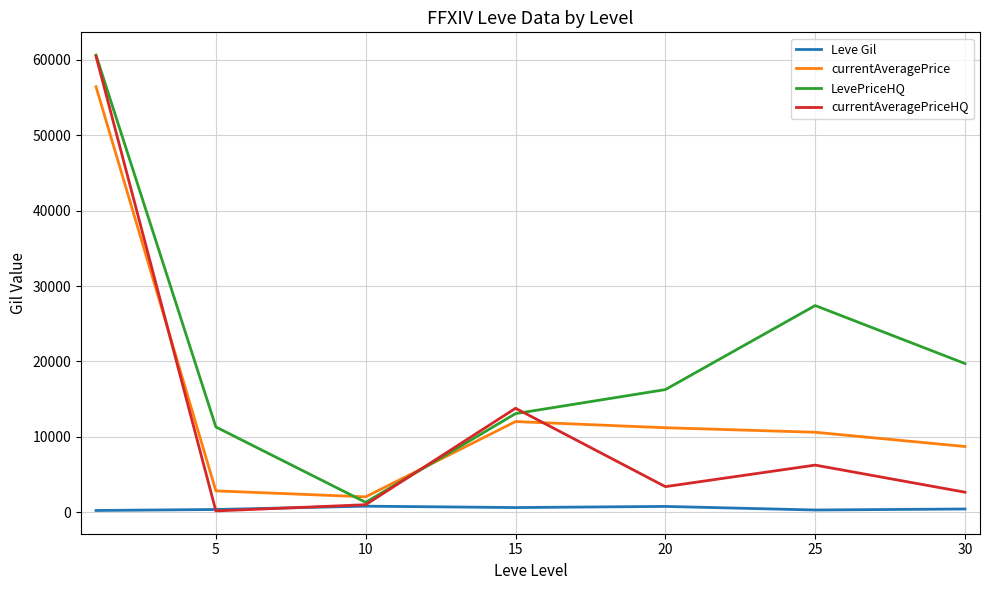

How many intersections are there between currentAveragePrice and currentAveragePriceHQ?

3